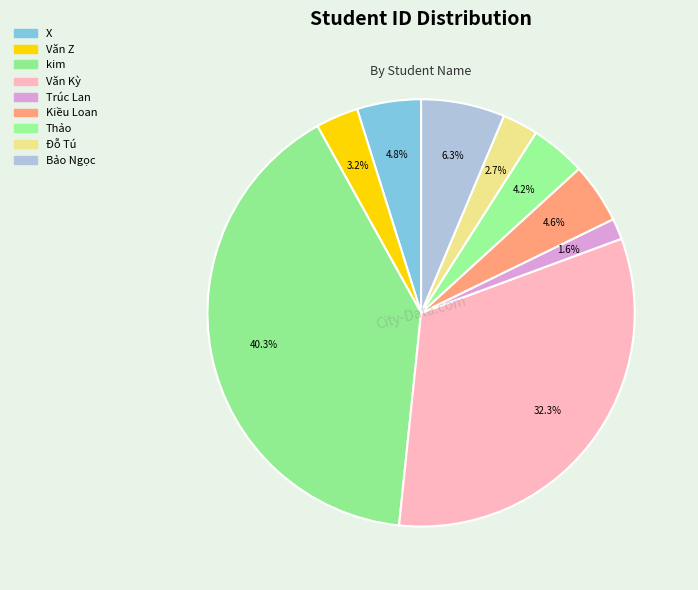

Is there any slice that represents more than half of the pie?

No